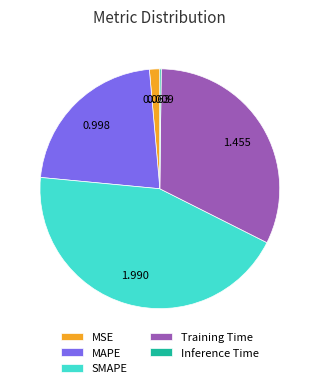

Do MSE and MAPE together represent more than half of the pie?

No